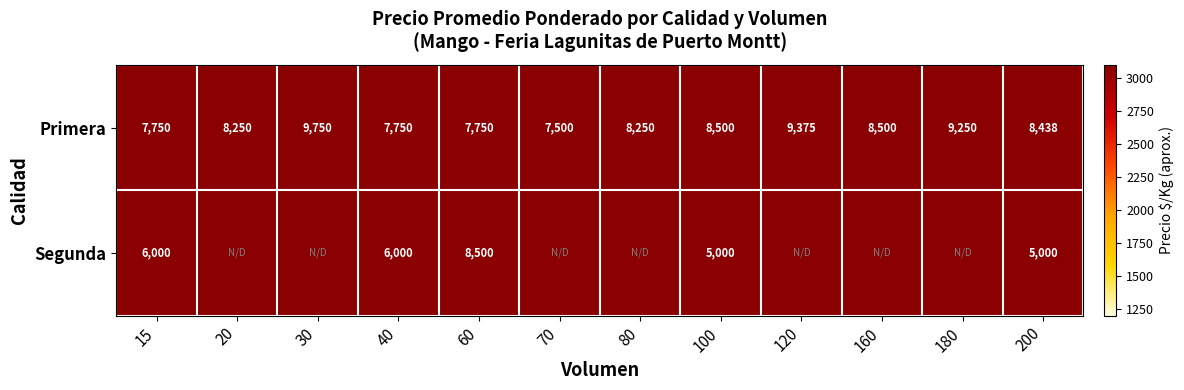

What is the average value of the Primera series?

8422